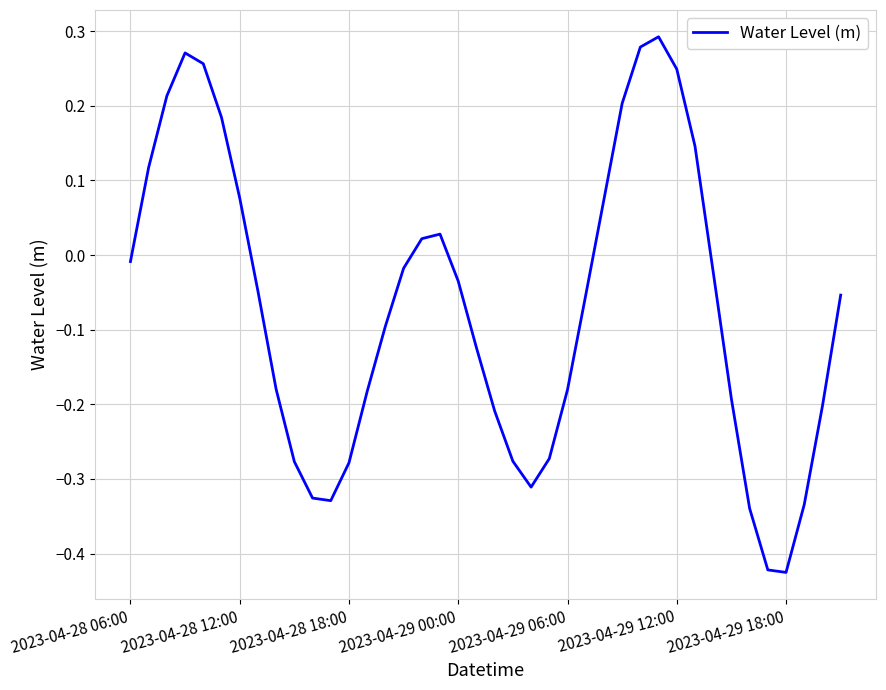

Does the chart display data point markers on the line(s)?

No